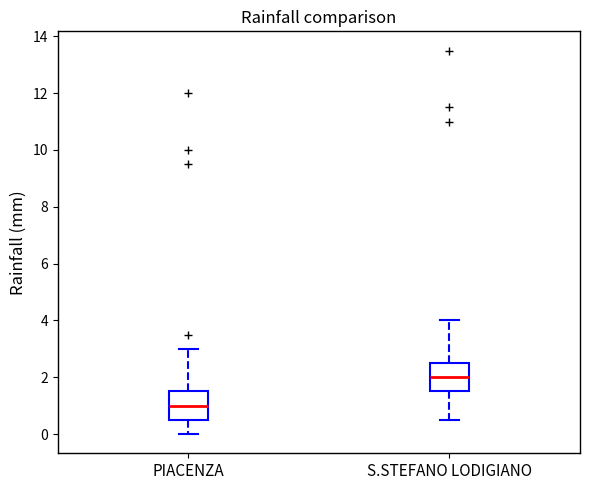

Where is the lower edge of the box for PIACENZA on the y-axis? The values are not printed on the chart, so give them approximately, as read against the axis.

0.6